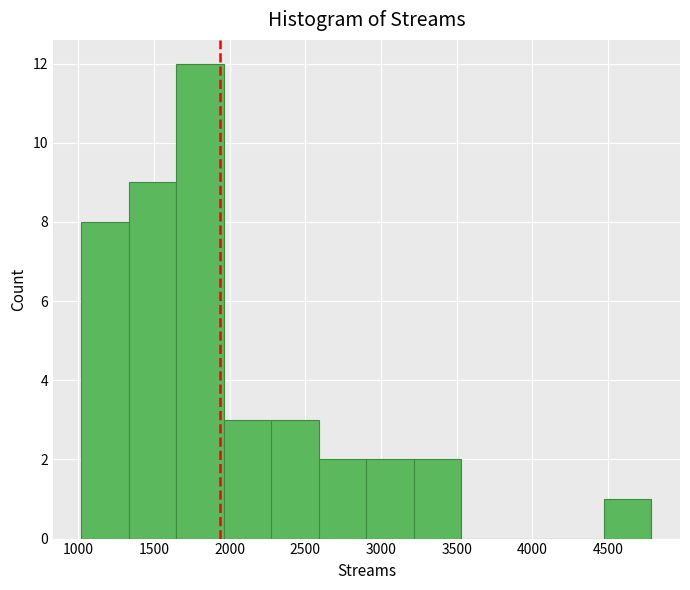

Reading left to right, list every bar in this chart as the range it spans on the x-axis followed by its height. Neither the bar edges nor the heights are printed on the chart, so give them approximately, as read against the axes.

1000 to 1350: 8
1350 to 1650: 9
1650 to 1950: 12
1950 to 2300: 3
2300 to 2600: 3
2600 to 2900: 2
2900 to 3200: 2
3200 to 3550: 2
3550 to 3850: 0
3850 to 4150: 0
4150 to 4450: 0
4450 to 4800: 1